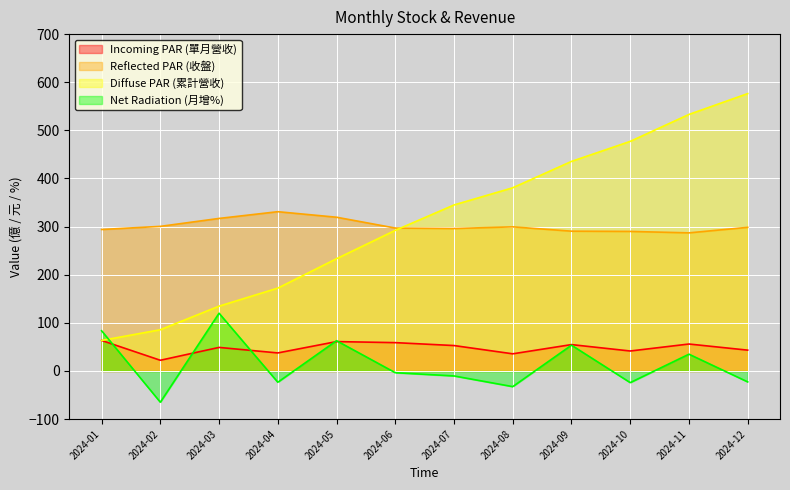

Reading left to right, extract all data points from this chart.

Incoming PAR (單月營收): 2024-01=63.4	2024-02=22.3	2024-03=49.0	2024-04=37.5	2024-05=61.1	2024-06=58.9	2024-07=52.9	2024-08=35.7	2024-09=54.8	2024-10=41.5	2024-11=56.0	2024-12=43.3
Reflected PAR (收盤): 2024-01=294.0	2024-02=300.5	2024-03=317.0	2024-04=331.0	2024-05=319.5	2024-06=297.0	2024-07=296.0	2024-08=299.5	2024-09=290.5	2024-10=290.0	2024-11=287.0	2024-12=298.5
Diffuse PAR (累計營收): 2024-01=63.4	2024-02=85.7	2024-03=134.7	2024-04=172.2	2024-05=233.3	2024-06=292.2	2024-07=345.0	2024-08=380.7	2024-09=435.5	2024-10=477.1	2024-11=533.1	2024-12=576.4
Net Radiation (月增%): 2024-01=83.6	2024-02=-64.9	2024-03=120.0	2024-04=-23.4	2024-05=62.9	2024-06=-3.6	2024-07=-10.3	2024-08=-32.5	2024-09=53.6	2024-10=-24.2	2024-11=34.9	2024-12=-22.7